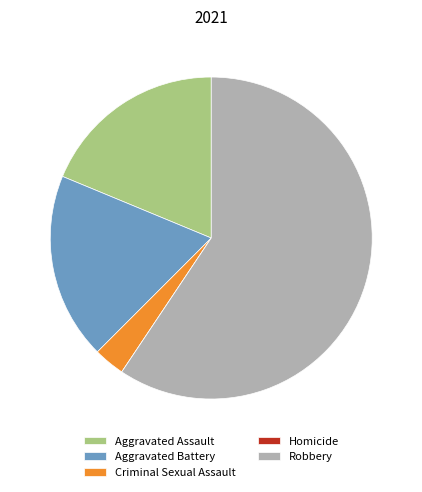

Does Robbery account for over 50% of the chart?

Yes